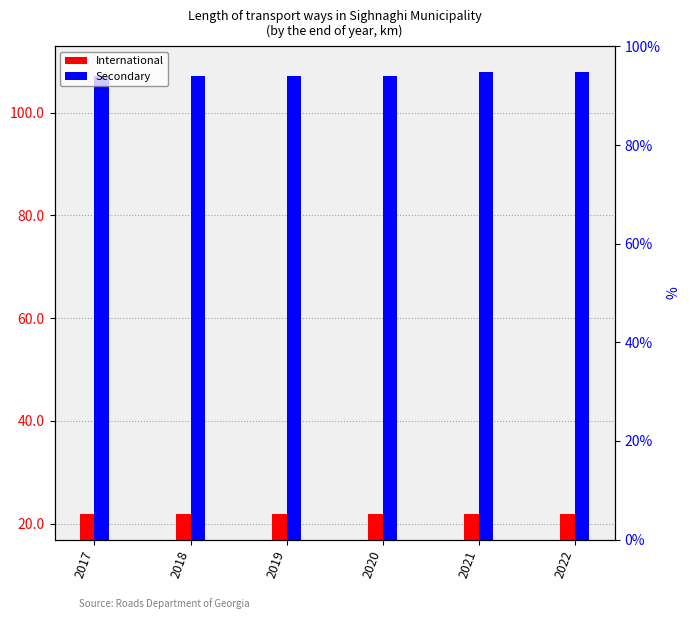

List the labels in order of Secondary value, largest first.

2021, 2022, 2017, 2018, 2019, 2020